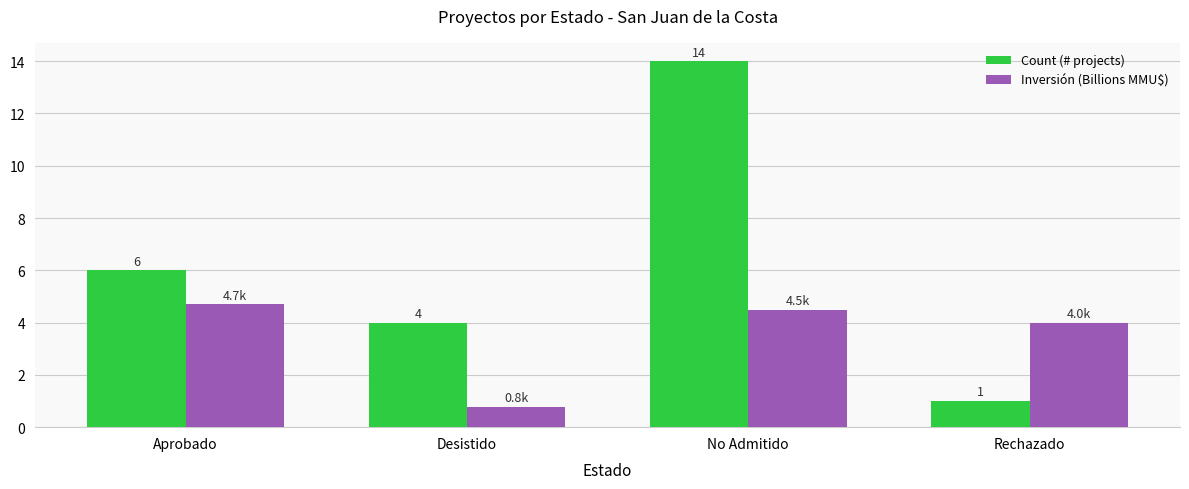

Count the number of data series in this chart.

2